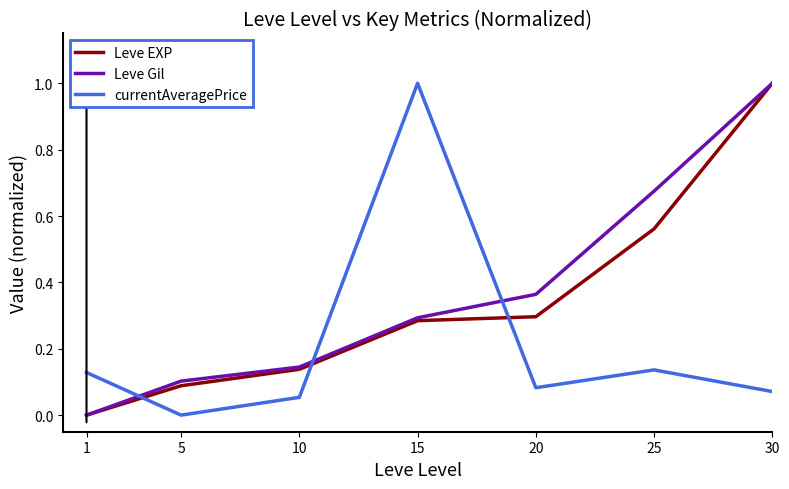

At how many categories does at least one series exceed 0?

7